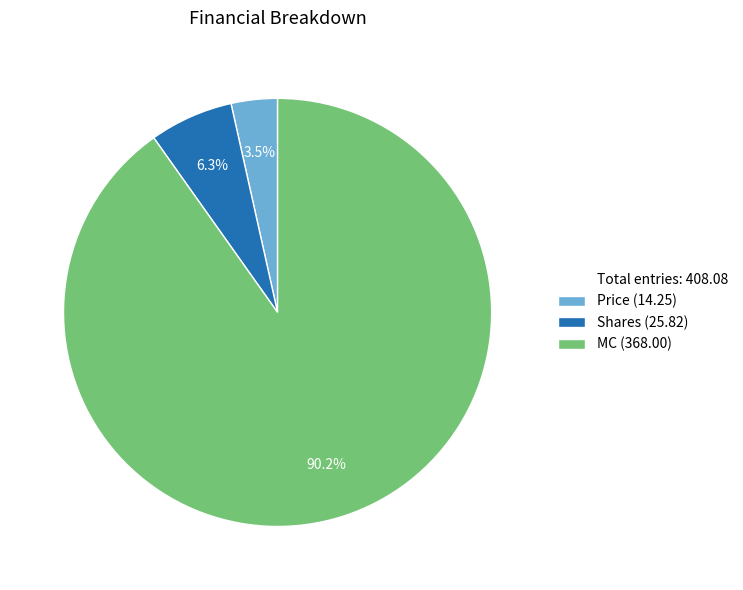

Is there a majority slice in this chart?

Yes